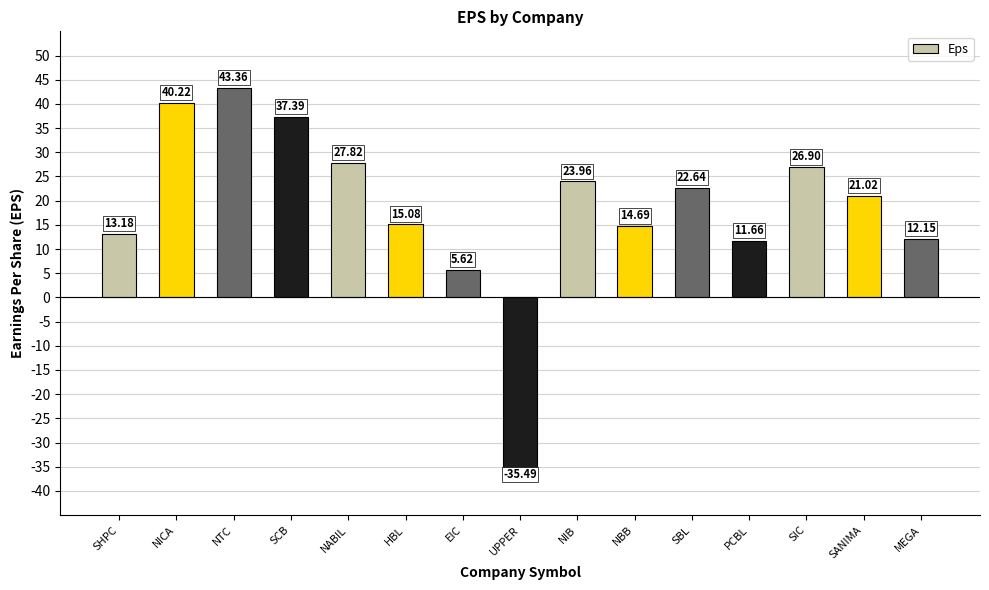

What is the approximate value at SANIMA?

21.0